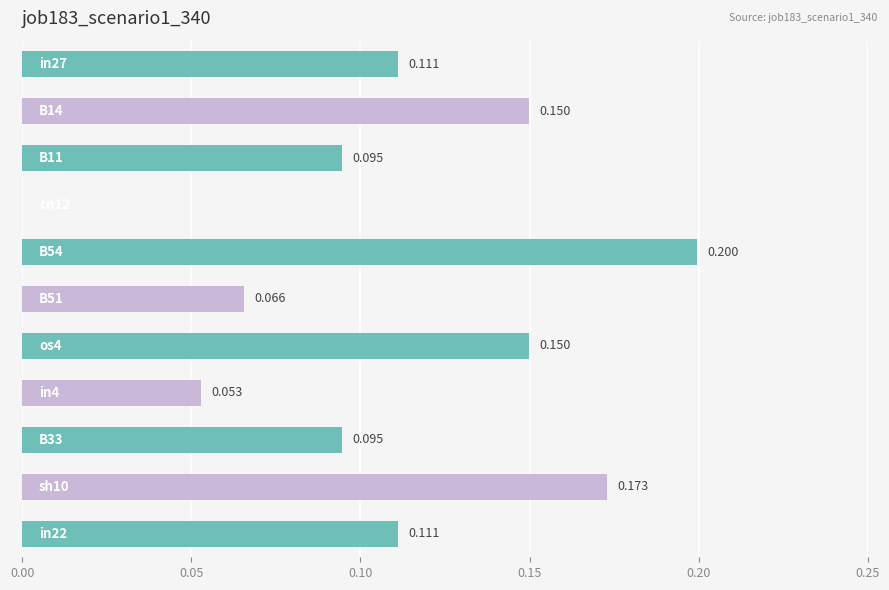

How many values are above zero?

10